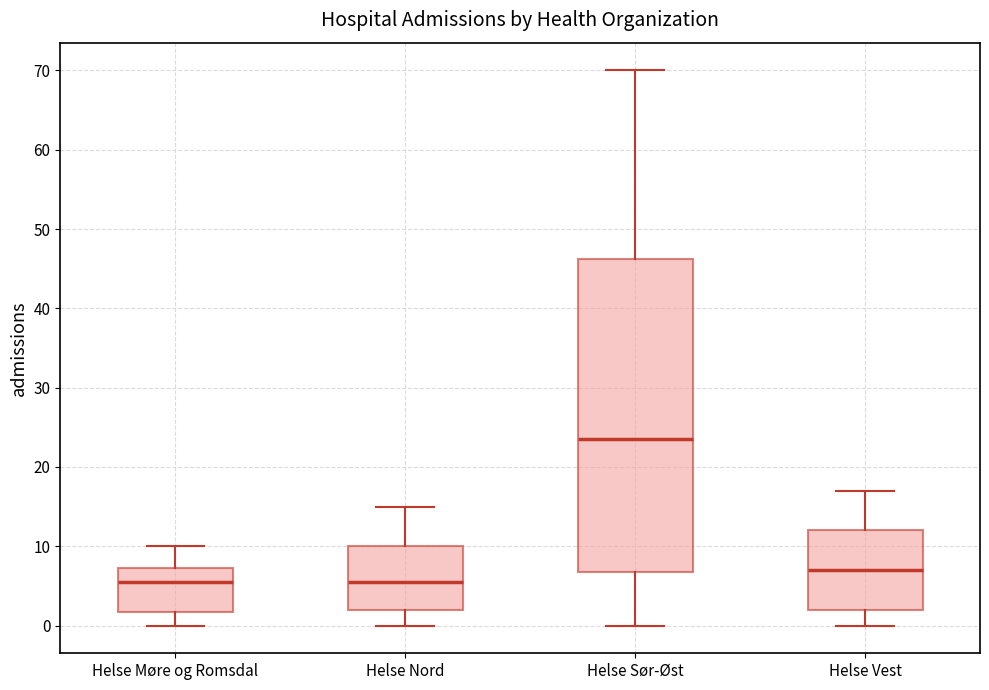

Which box is the tallest, from its lower edge to its upper edge?

Helse Sør-Øst